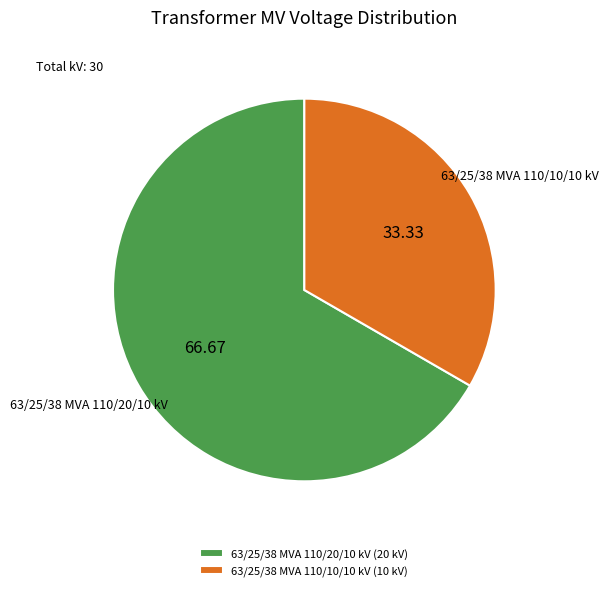

What is the largest slice in the pie chart?

63/25/38 MVA 110/20/10 kV